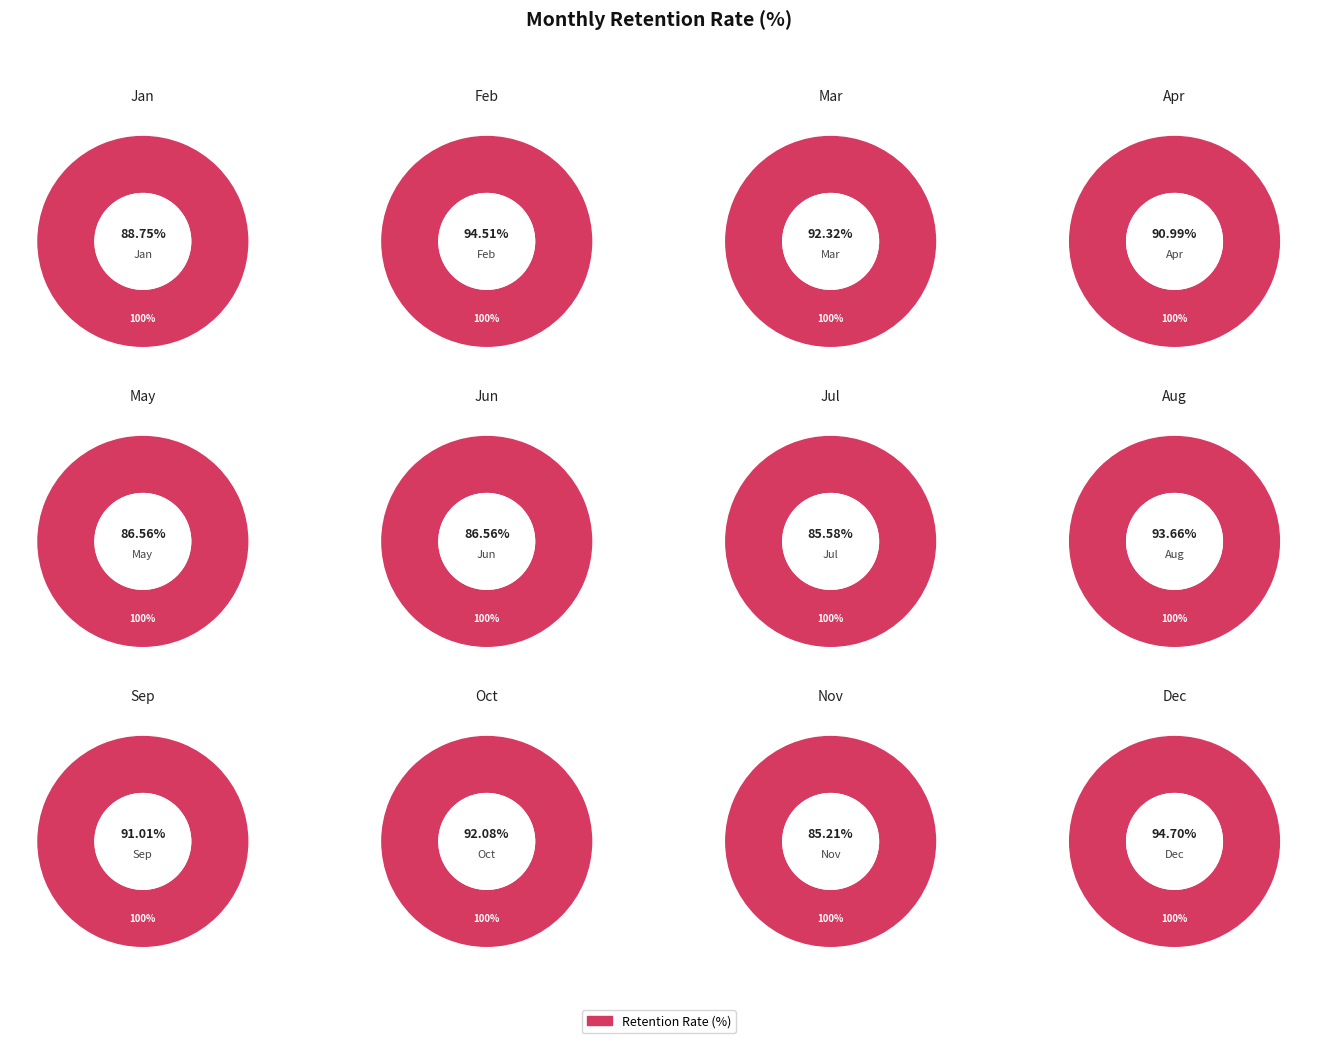

What is the largest slice in the pie chart?

Dec